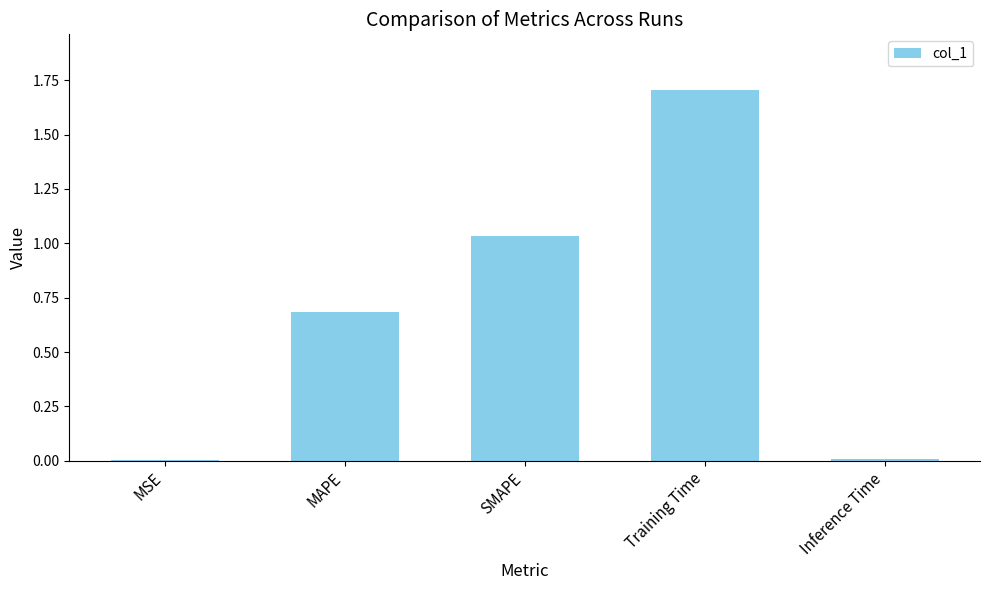

Which has a higher value, MSE or MAPE?

MAPE